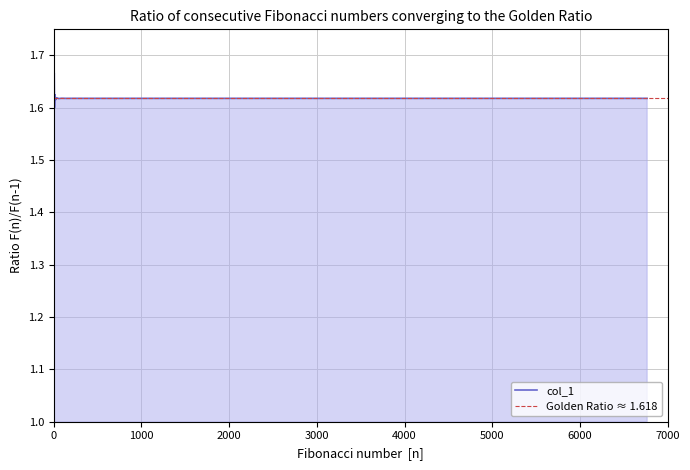

Reading left to right, extract all data points from this chart.

1.0	2.0	1.5	1.7	1.6	1.6	1.6	1.6	1.6	1.6	1.6	1.6	1.6	1.6	1.6	1.6	1.6	1.6	1.6